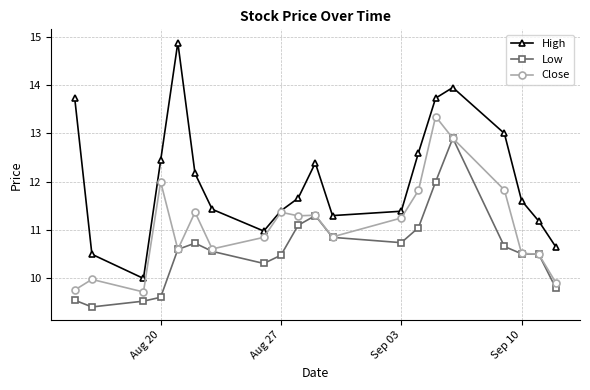

Rank the series by their maximum value, from lowest to highest.

Low, Close, High